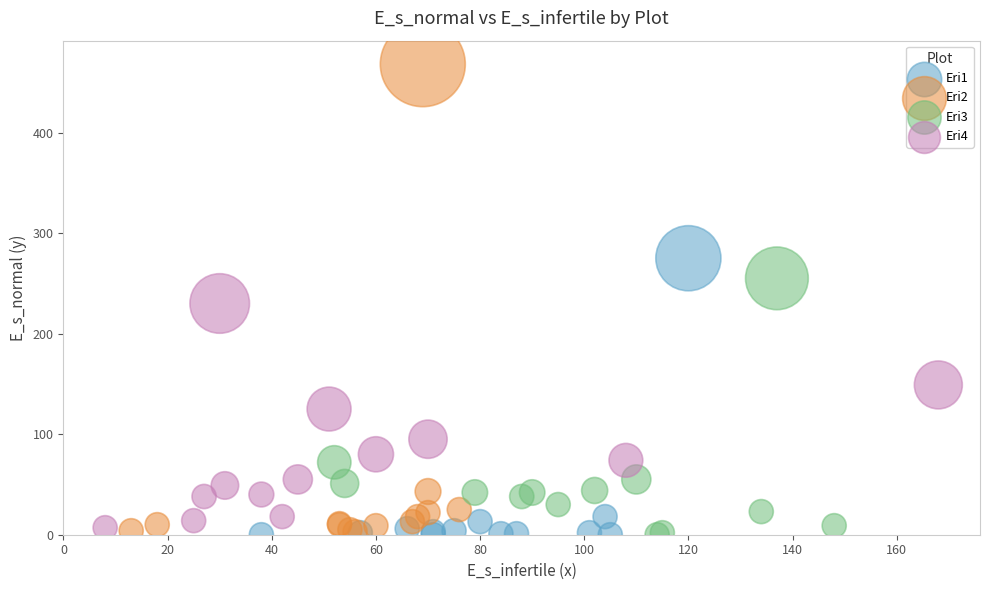

Which series has the widest spread of Y values?

Eri2